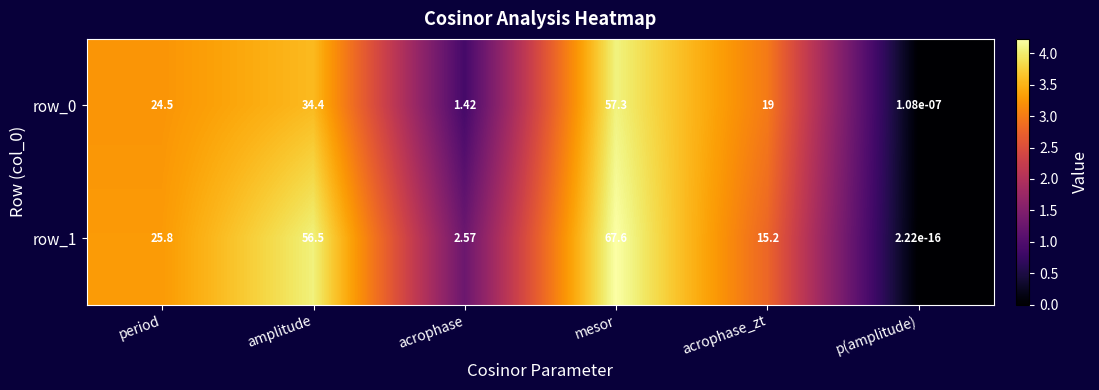

At which category is the sum across all series the highest?

mesor